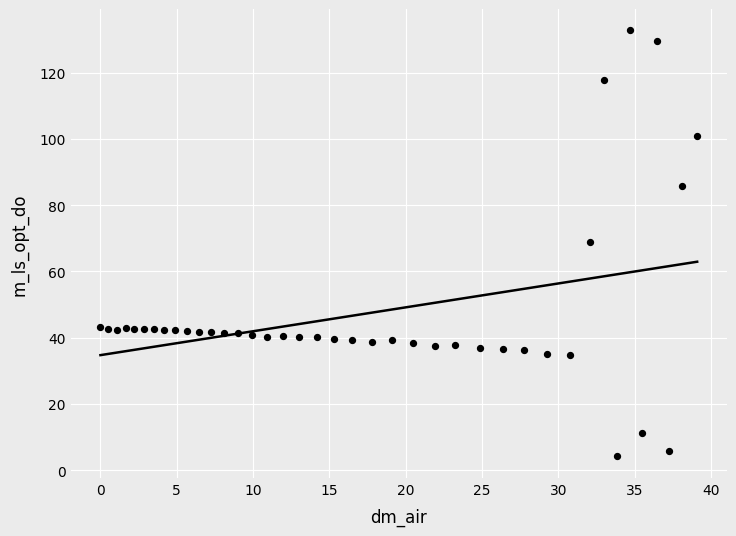

What is the range of X values (max minus min)?

39.1